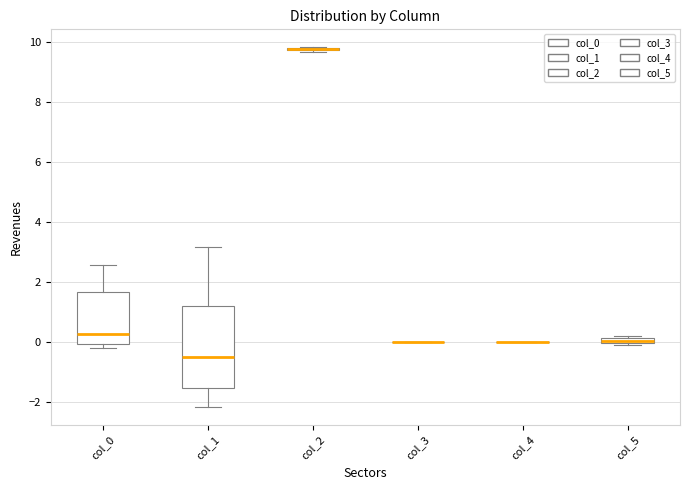

Where is the upper edge of the box for col_5 on the y-axis? The values are not printed on the chart, so give them approximately, as read against the axis.

0.2